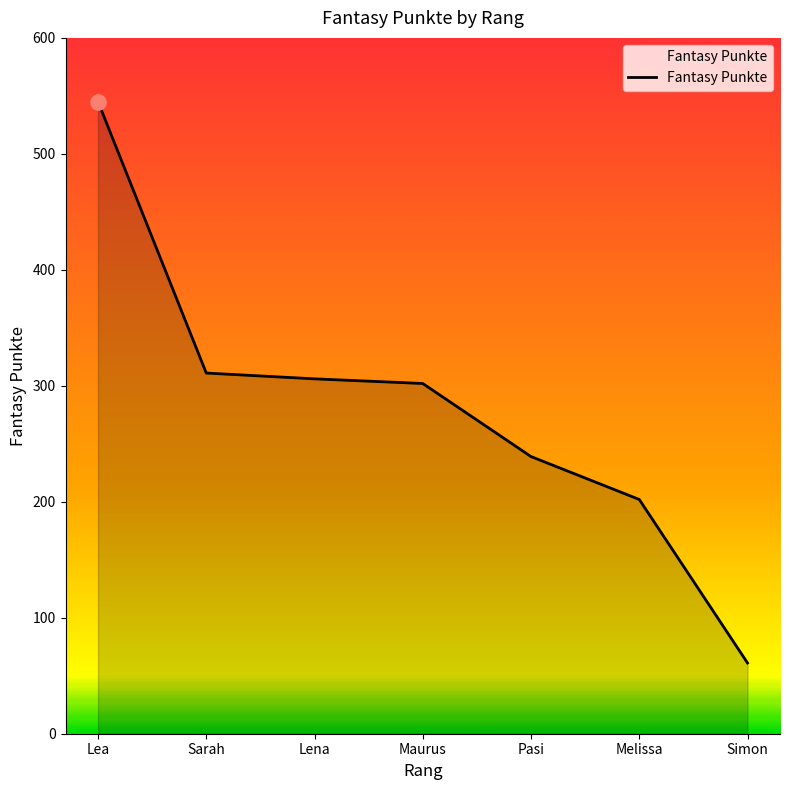

What is the change in value from Lena to Simon?

-245